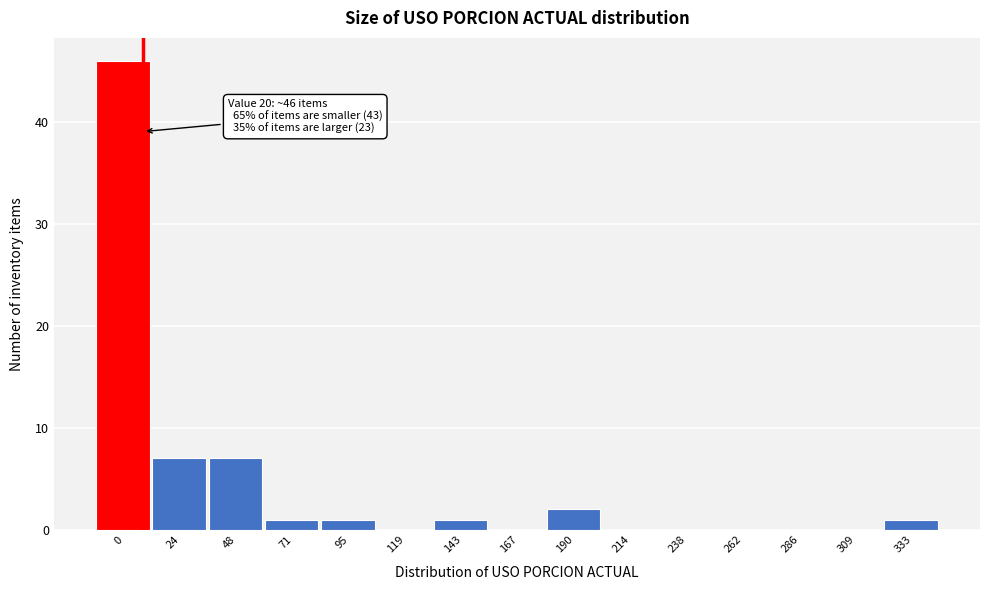

Reading left to right, extract all data points from this chart.

0=46	24=7	48=7	71=1	95=1	119=0	143=1	167=0	190=2	214=0	238=0	262=0	286=0	309=0	333=1